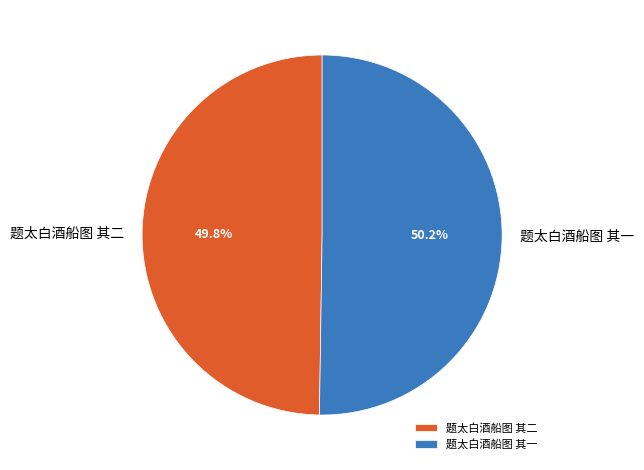

To the nearest percent, what portion does 题太白酒船图 其二 represent?

50%